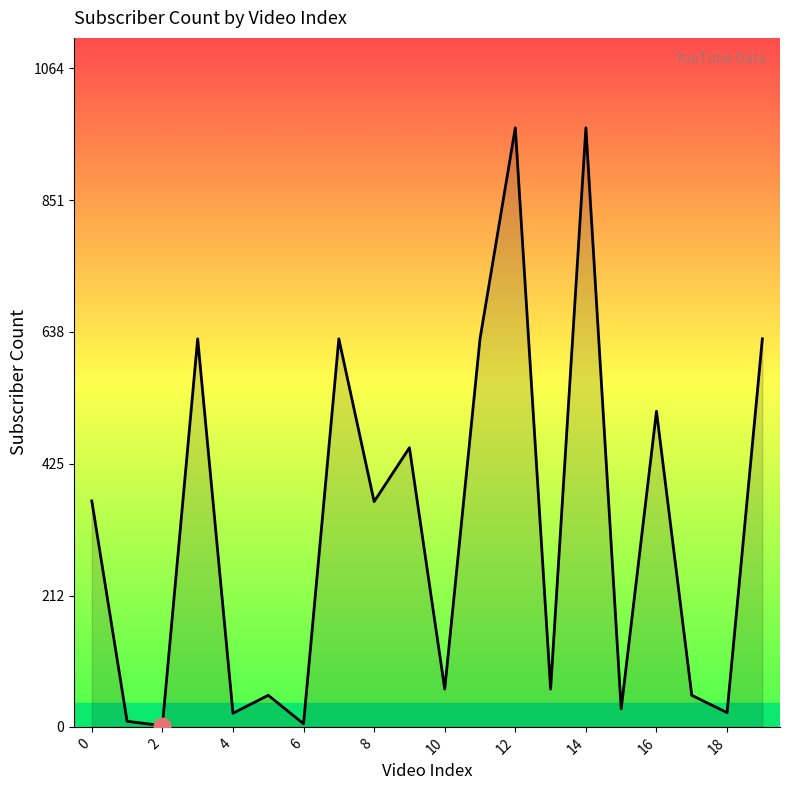

What is the difference between the maximum and minimum values?

966